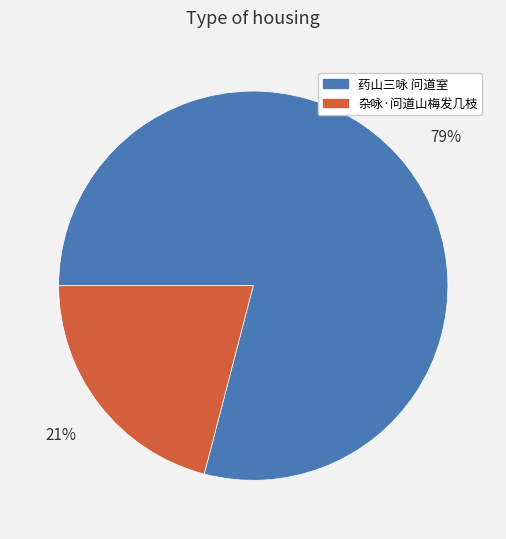

Is the sum of 杂咏·问道山梅发几枝 and 药山三咏 问道室 greater than half?

Yes